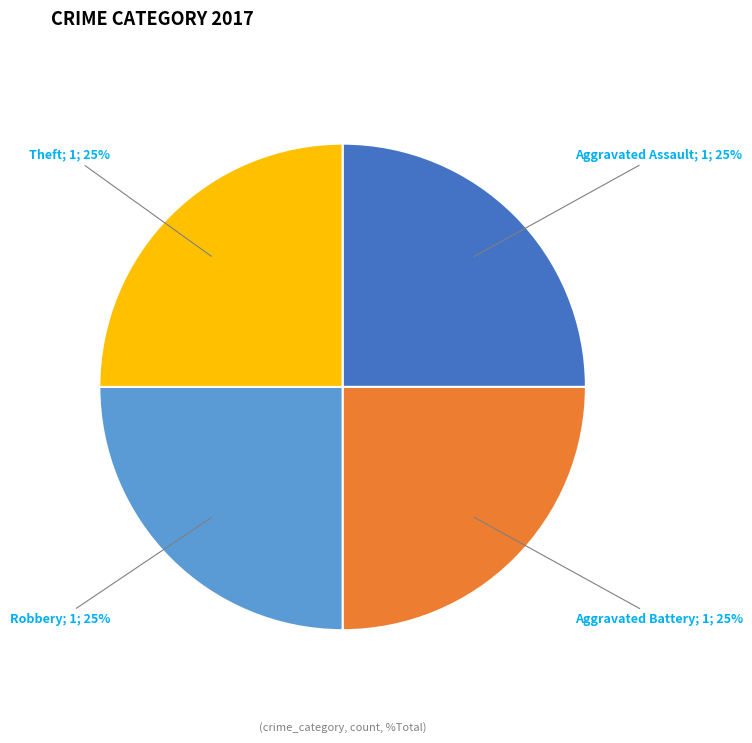

Is there a majority slice in this chart?

No